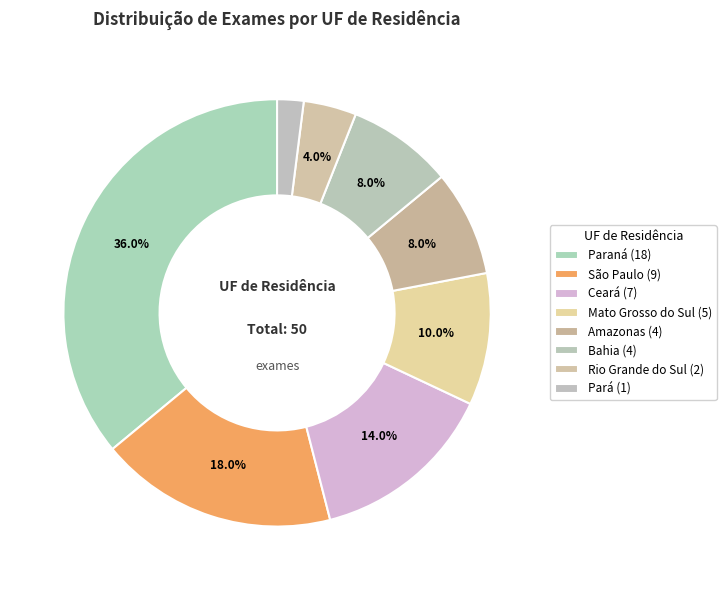

How many slices are in this pie chart?

8